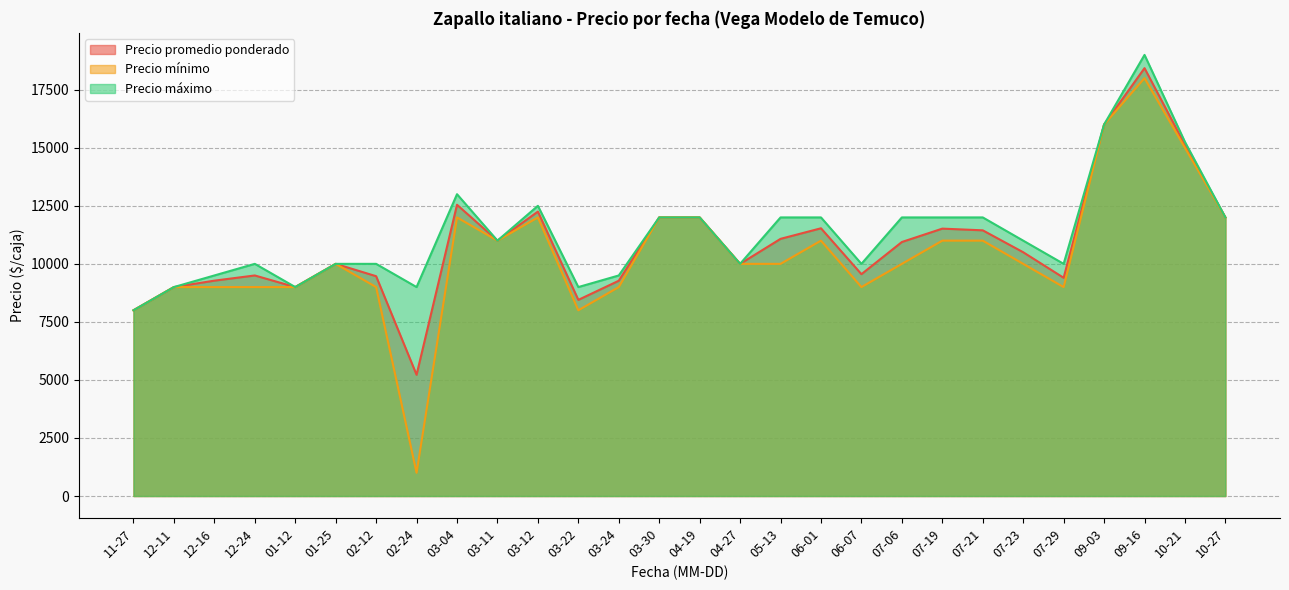

In Precio máximo, how many points are lower than both neighbors (excluding endpoints)?

7